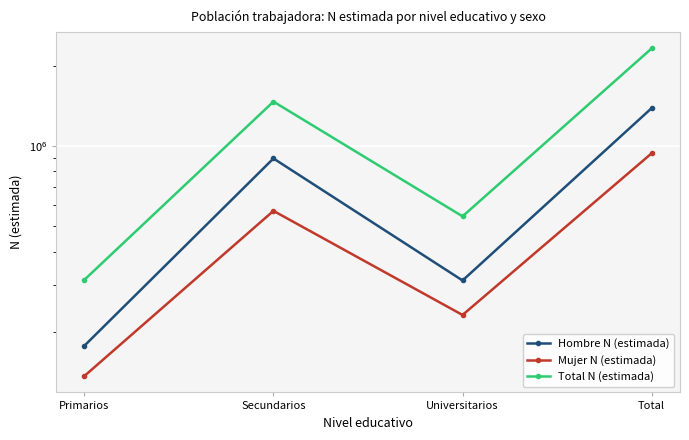

How many distinct data groups are displayed?

3